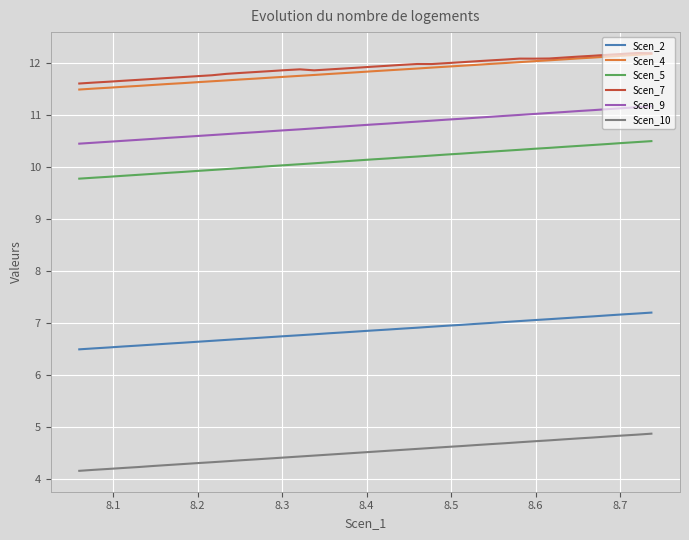

True or false: Scen_4 has a value of 20.3 at 8.5.

False